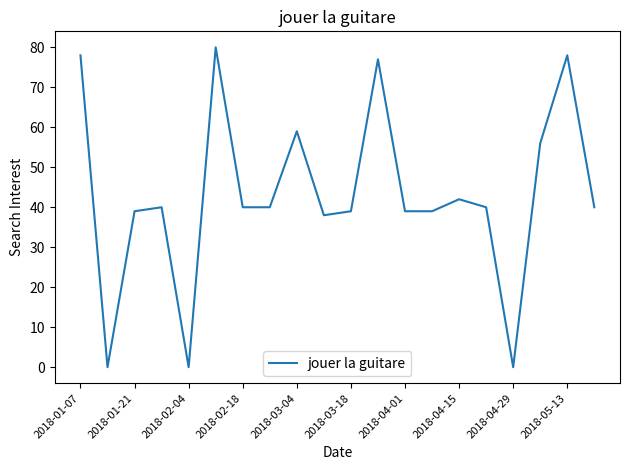

What is the greatest value displayed?

80